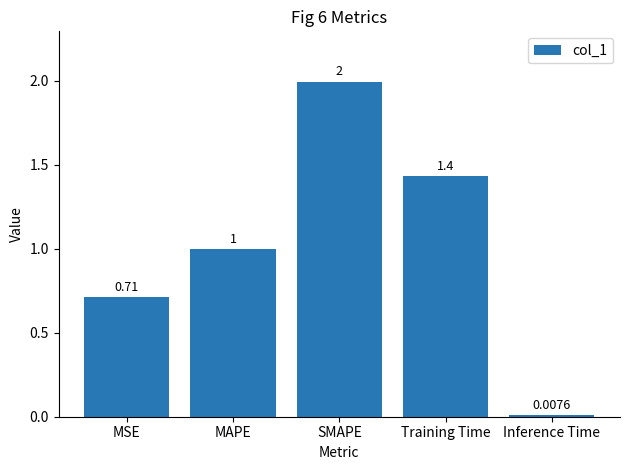

At which category does the chart reach its minimum across all series?

Inference Time